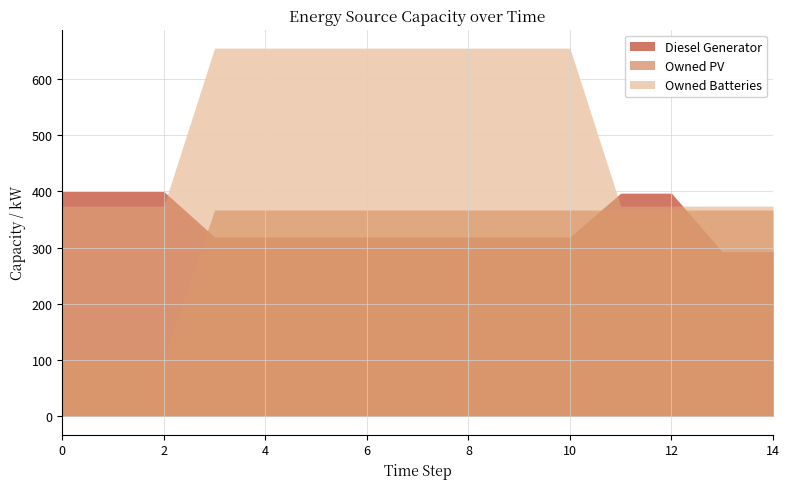

What is the spread (max minus min) of values at 7?

336